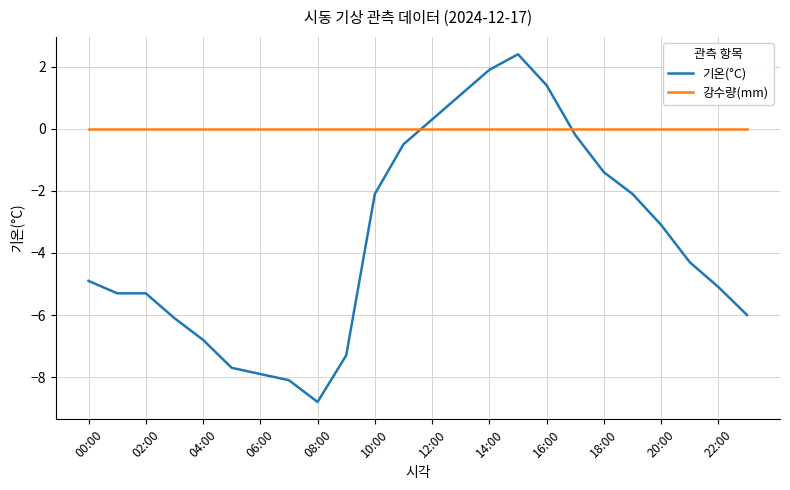

At how many categories does at least one series exceed -7?

24